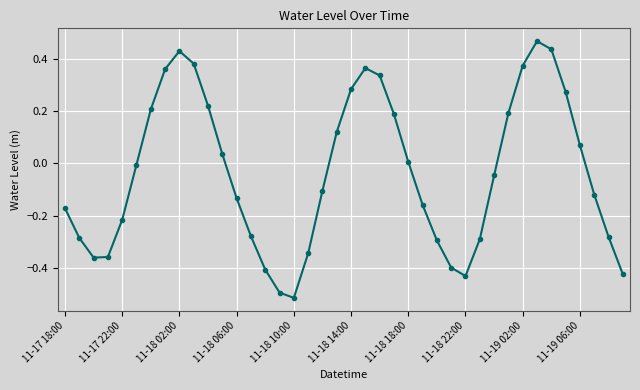

How many interior local valleys (lower than both neighbors) does the data have?

3